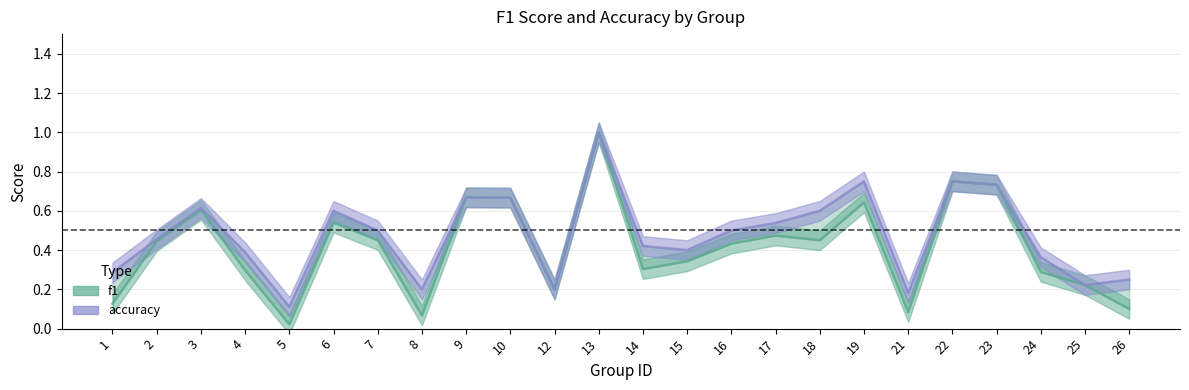

What is the average value of the accuracy series?

0.5